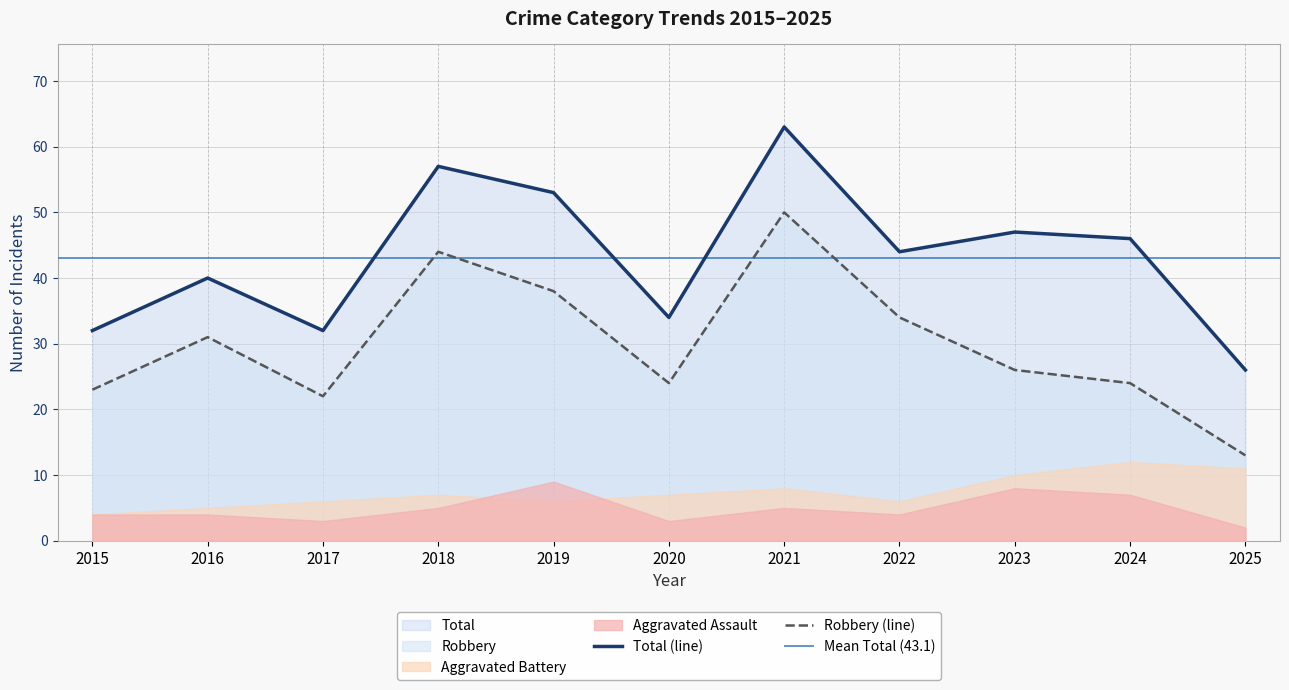

What is the value of the Robbery point at the 7th from the left?

50